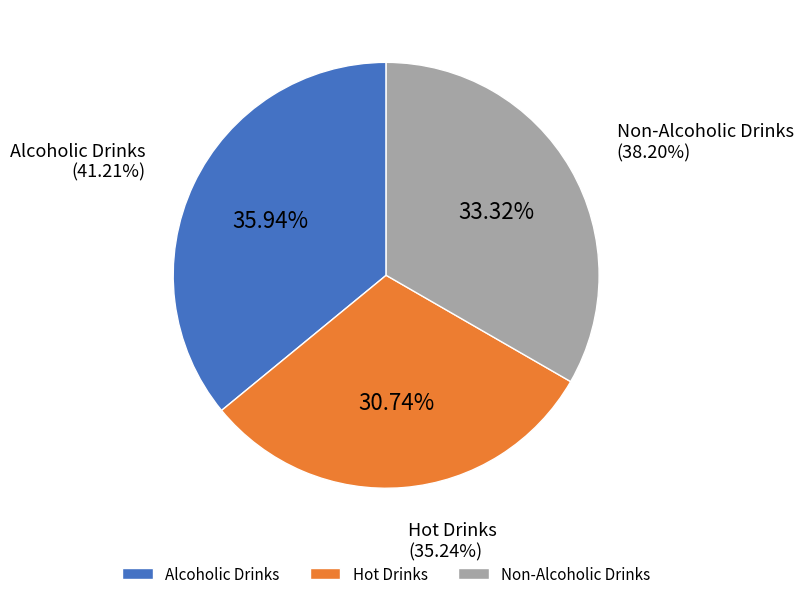

To the nearest percent, what portion does Alcoholic Drinks represent?

36%